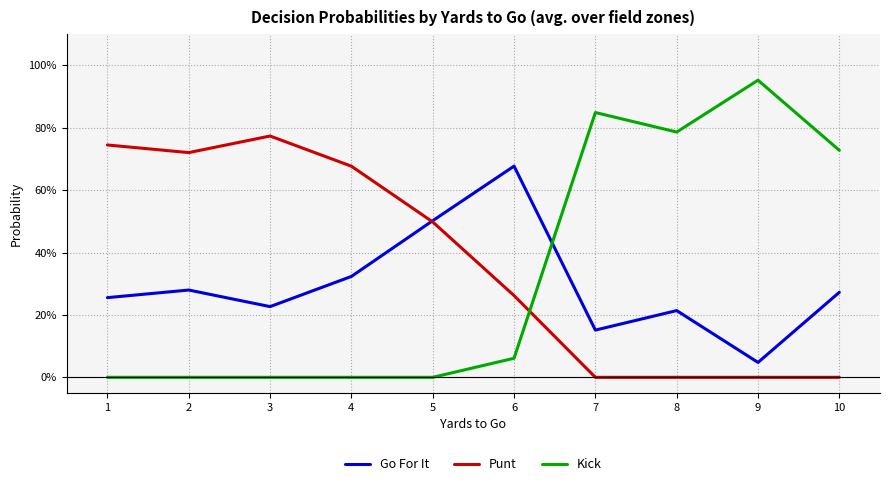

What is the difference between the highest and lowest values at 2?

0.7